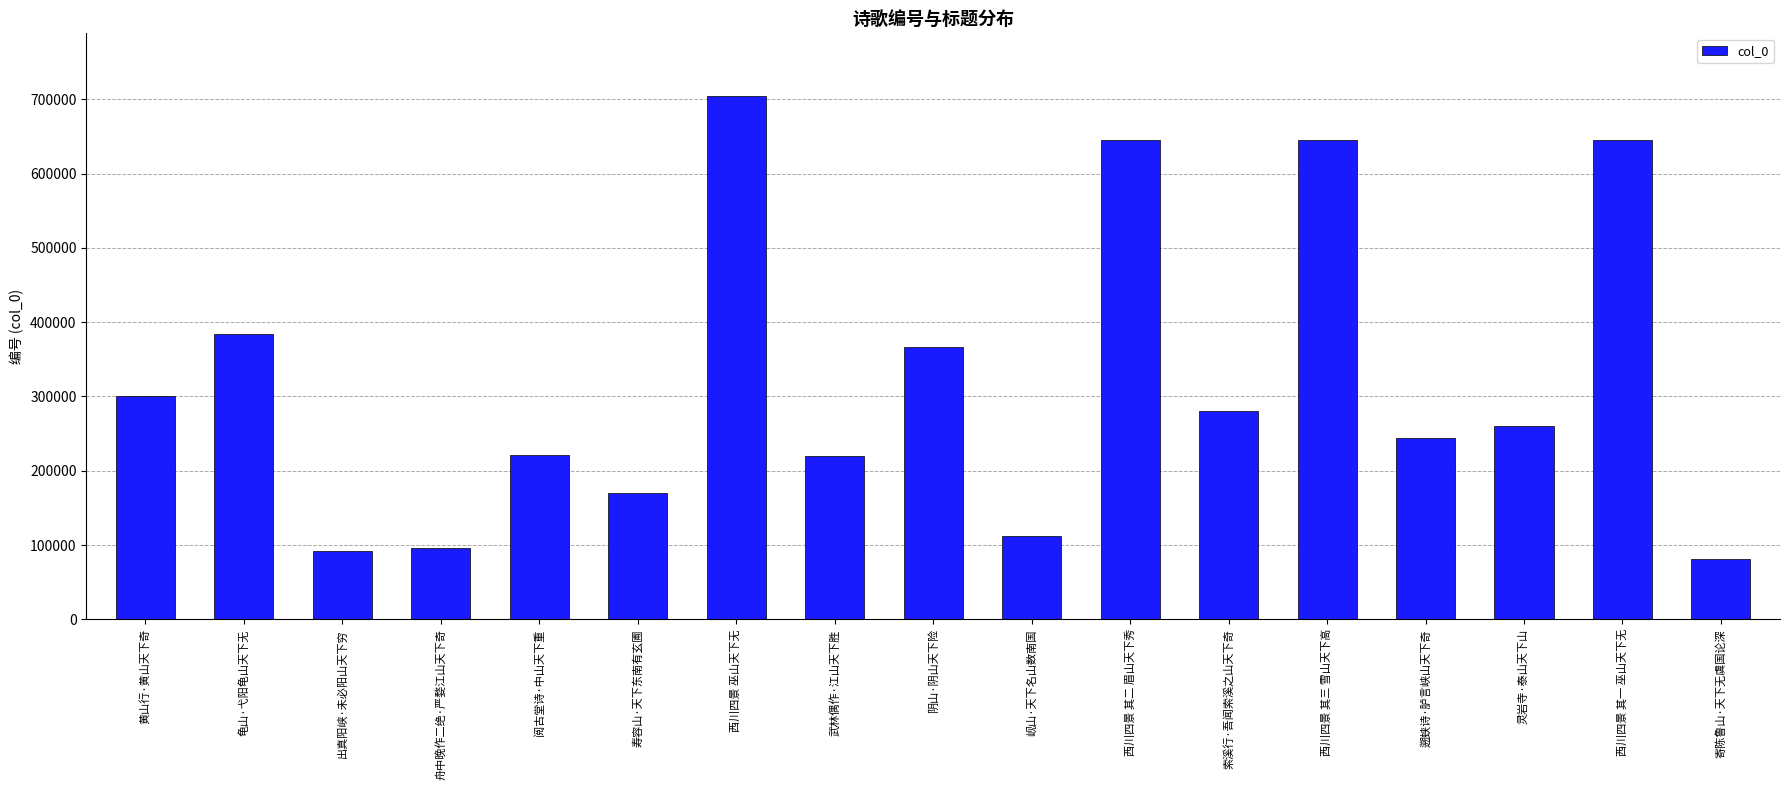

What is the difference between the maximum and minimum values?

623077